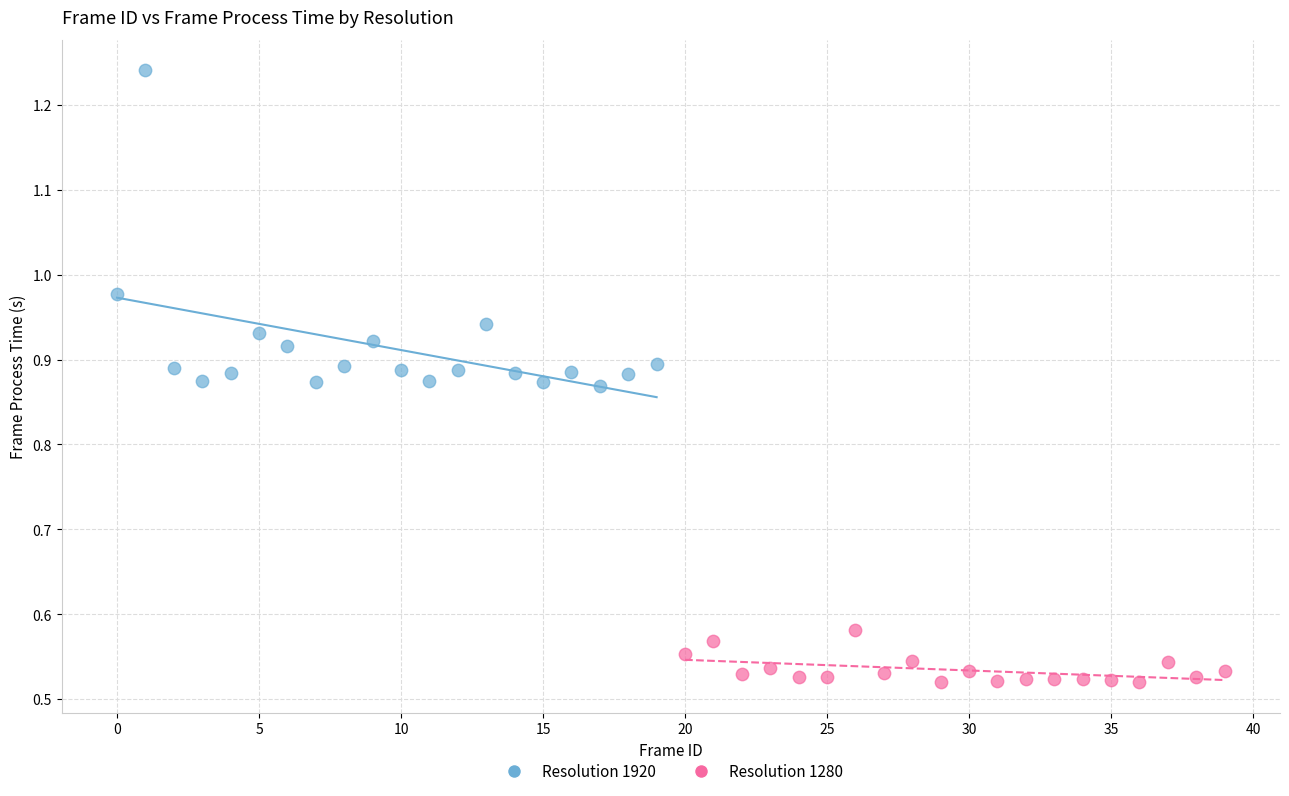

What are all the series names shown in the legend?

Resolution 1920, Resolution 1280